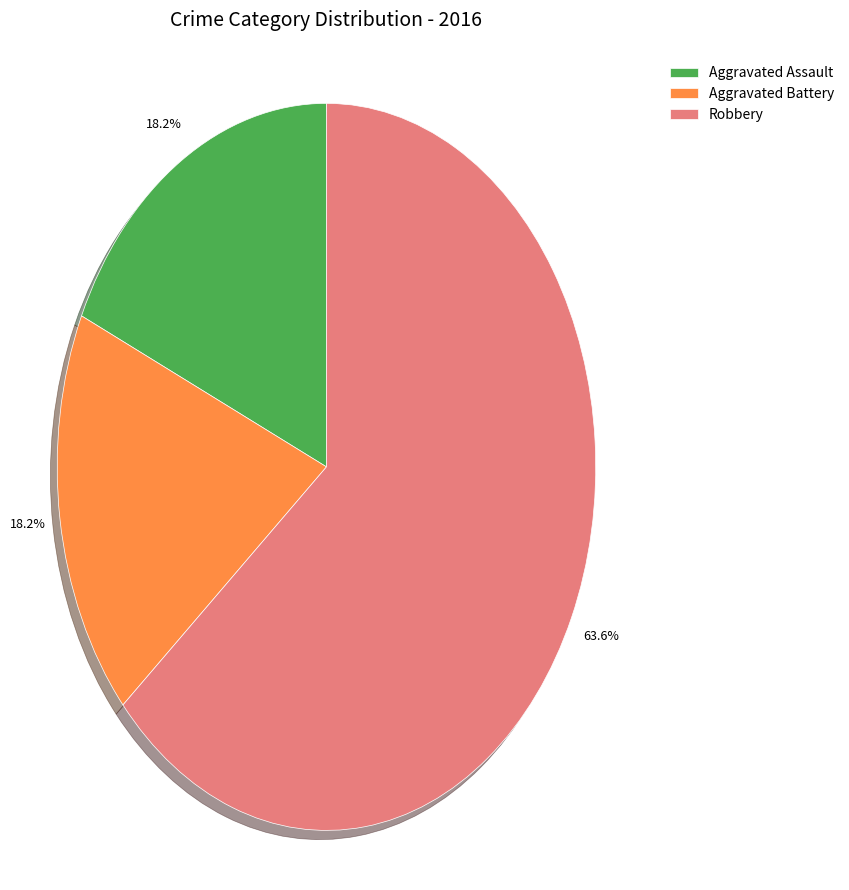

Is it true that Aggravated Assault is 12% of the pie?

False